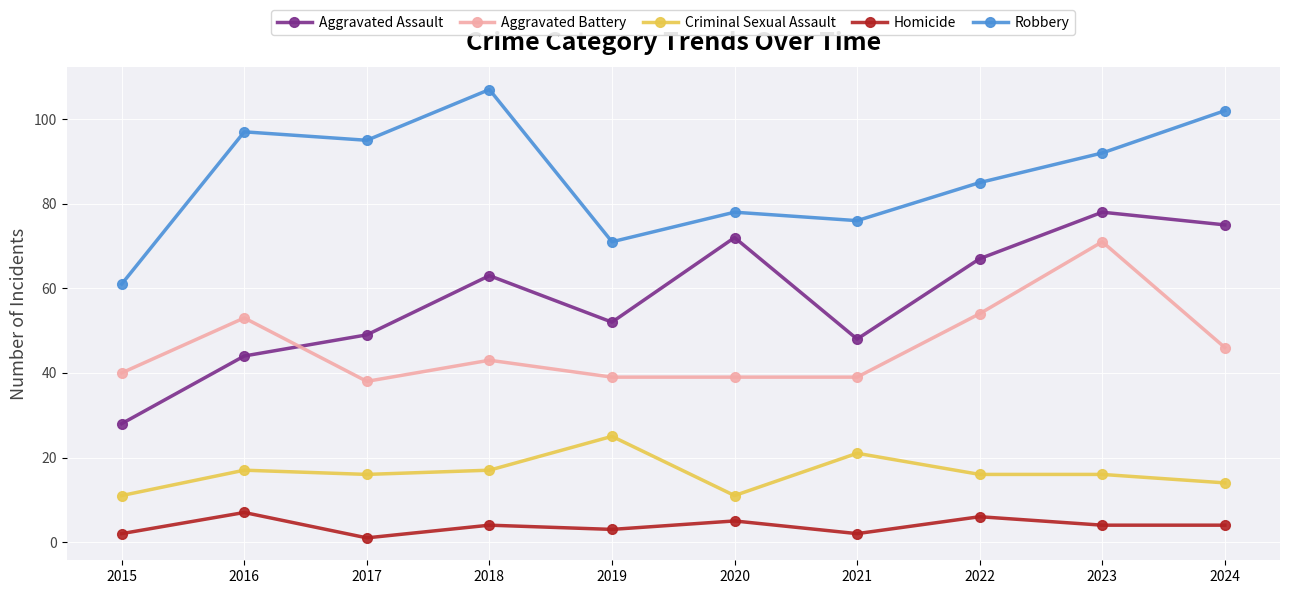

What is the value of the Aggravated Battery point at the 4th from the left?

43